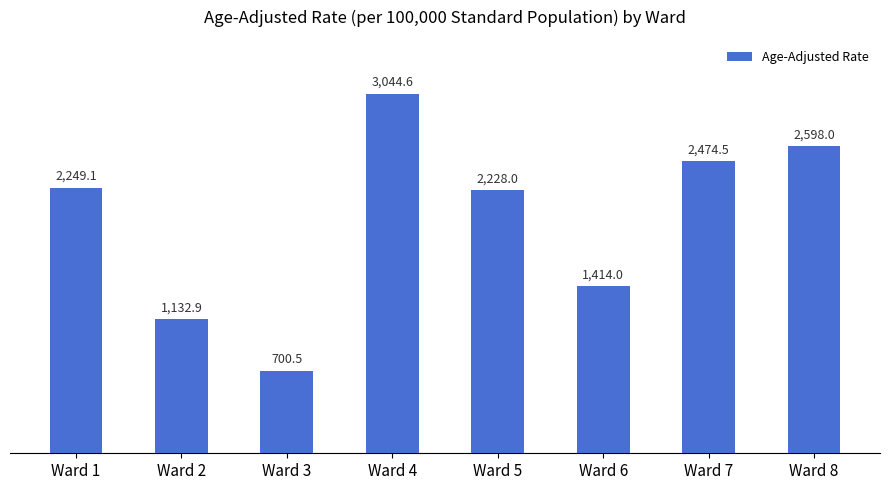

What is the value of the 4th bar from the left?

3044.6